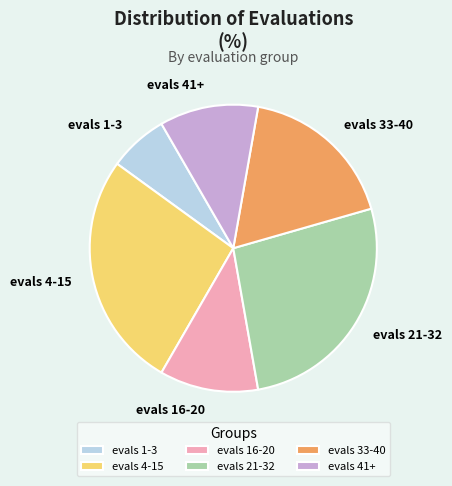

Combined, do evals 16-20 and evals 4-15 account for over 50%?

No